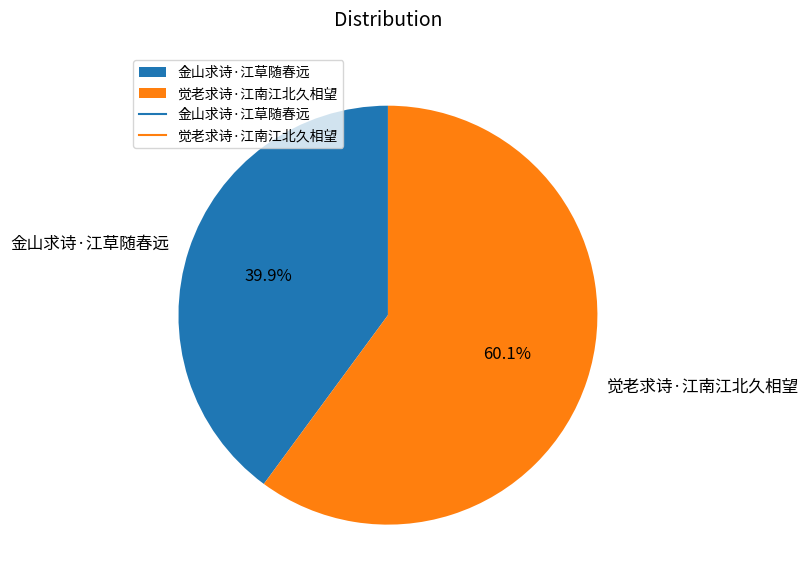

Count the number of slices in the pie.

2